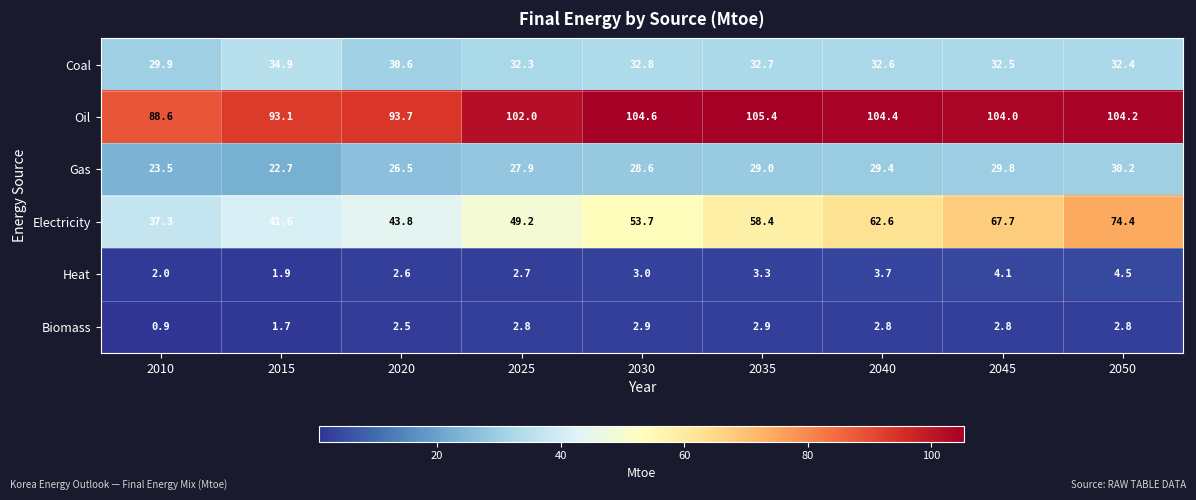

What is the maximum value for Gas?

30.2